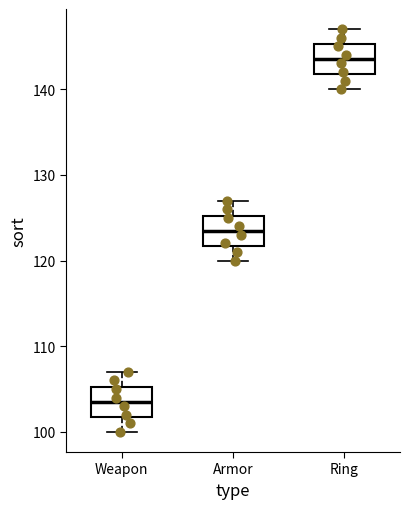

Reading left to right, transcribe this box plot: for each box, give where its median line is, the range the box spans, and where its two whiskers end, as read against the y-axis. The values are not printed on the chart, so give them approximately, as read against the axis.

Weapon: median 104, box 102 to 105, whiskers 100 to 107
Armor: median 124, box 122 to 125, whiskers 120 to 127
Ring: median 144, box 142 to 145, whiskers 140 to 147